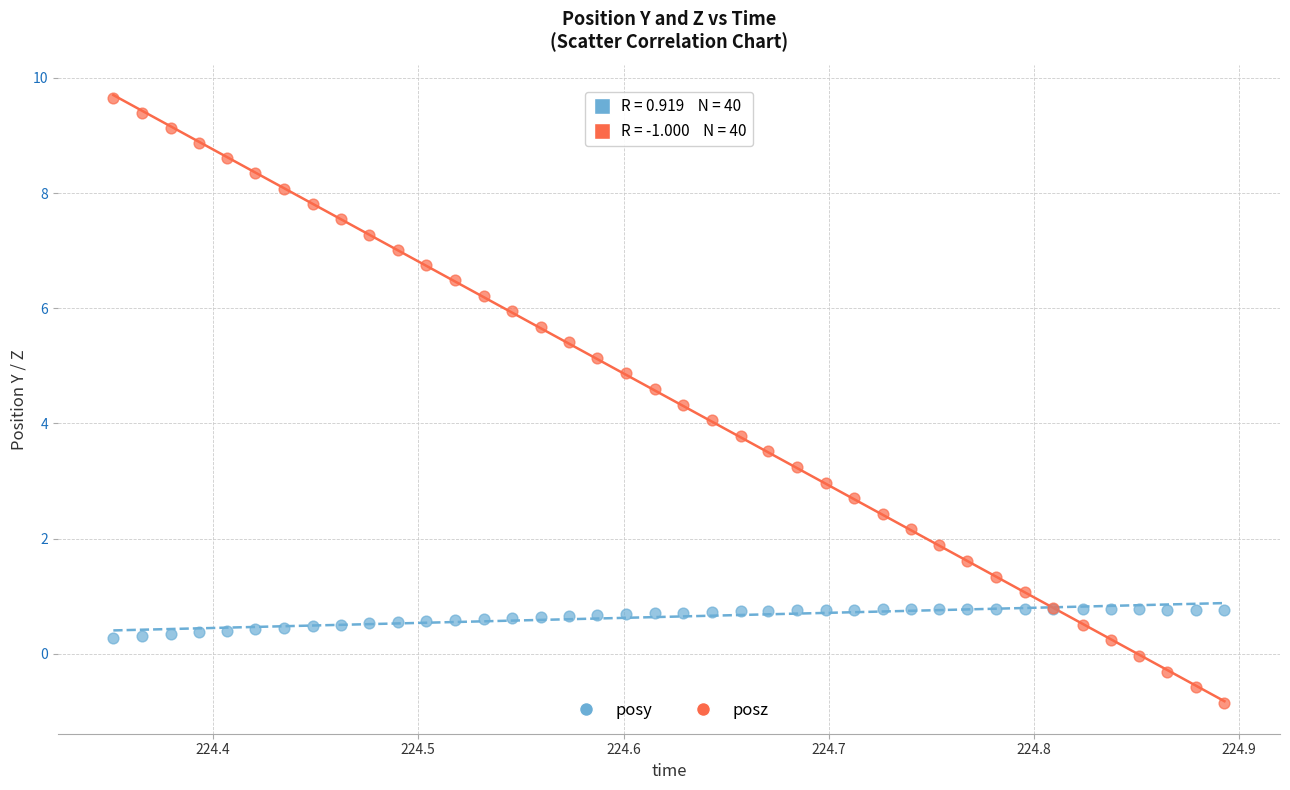

Which series has the widest spread of Y values?

posz